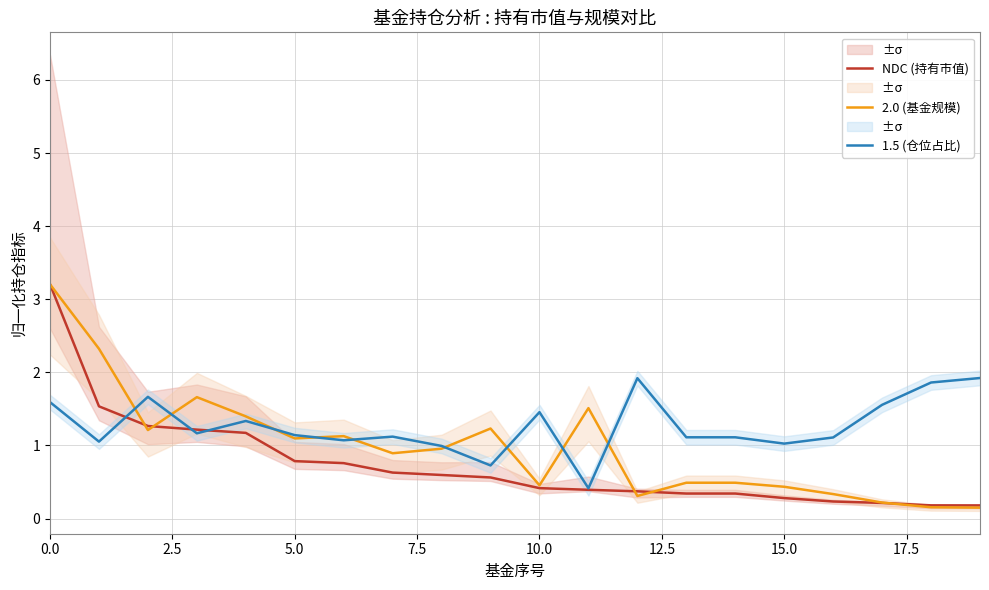

True or false: NDC (持有市值) has a value of 0.5 at 13.

False